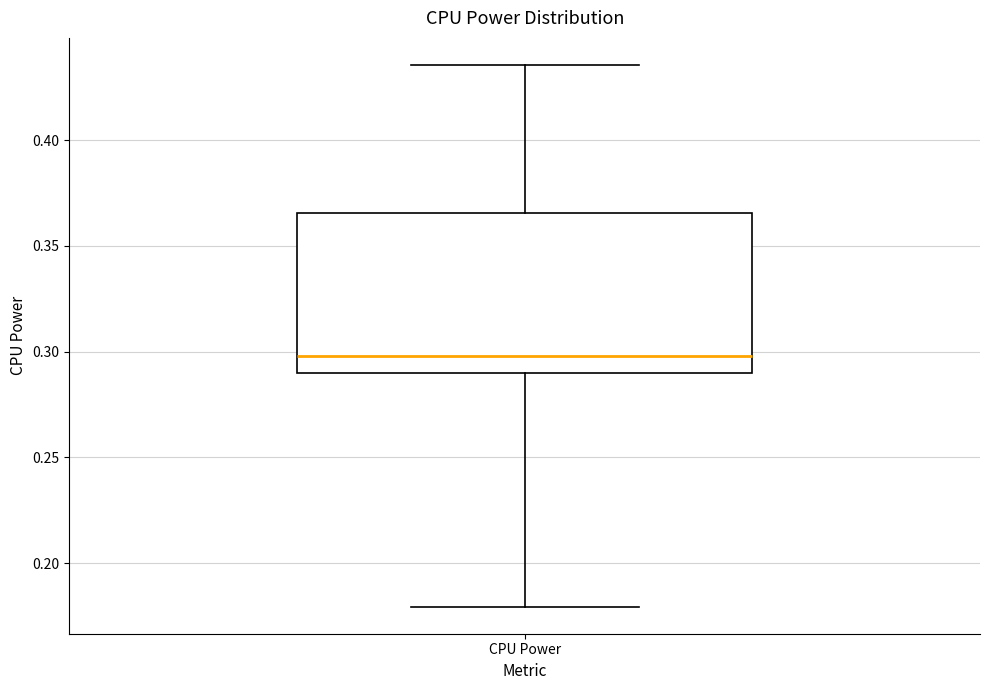

Read this box plot against the y-axis: the position of the median line, the range covered by the box, and the ends of both whiskers. The values are not printed on the chart, so give them approximately, as read against the axis.

median 0.300, box 0.290 to 0.365, whiskers 0.180 to 0.435